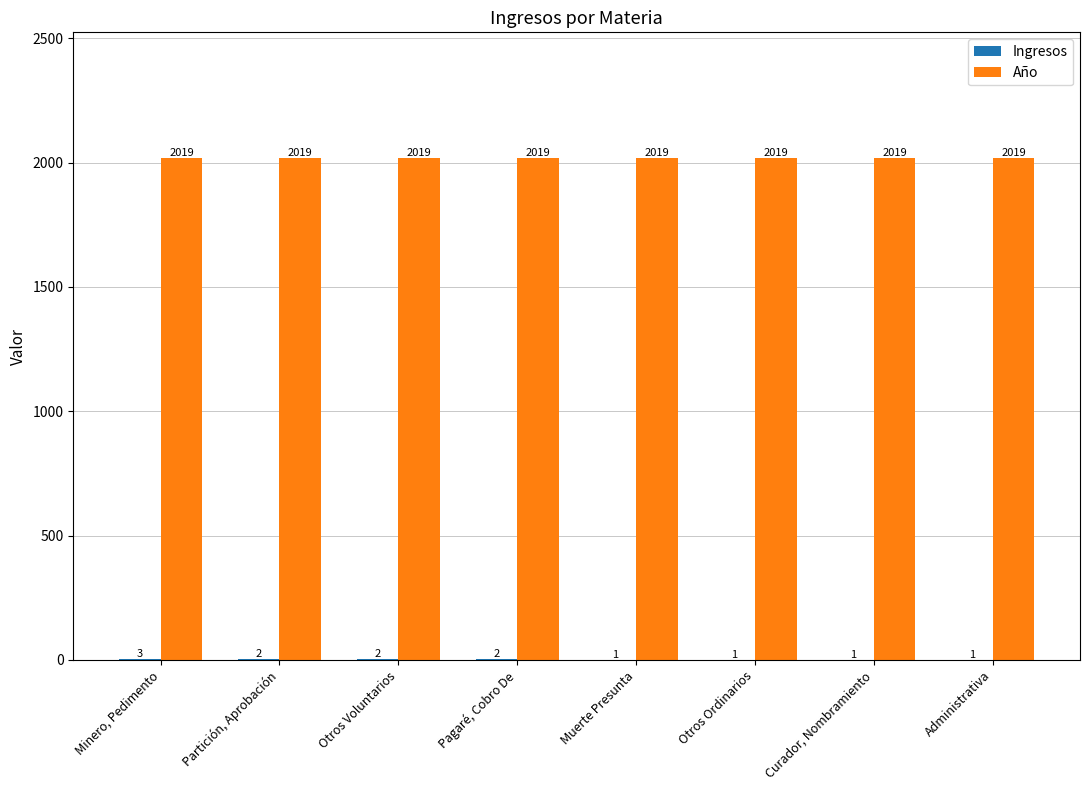

How many groups of bars are there?

8